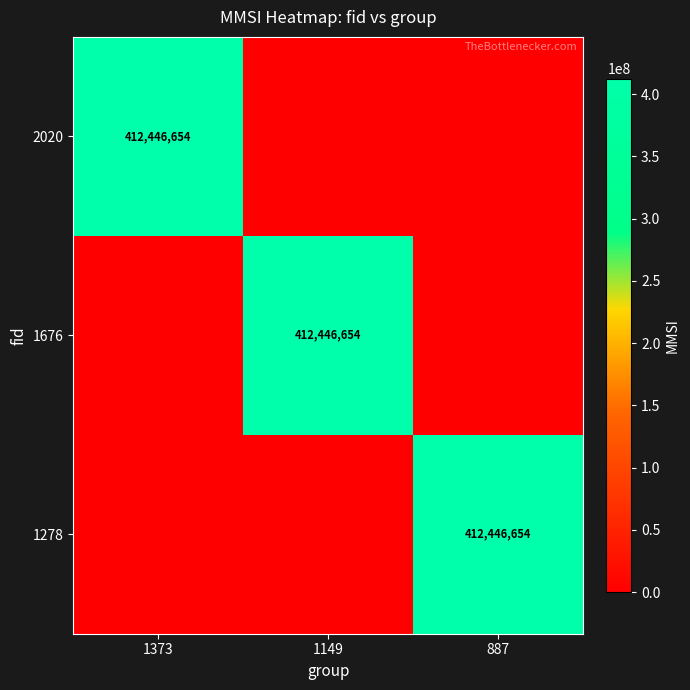

At which category does the chart reach its minimum across all series?

1149